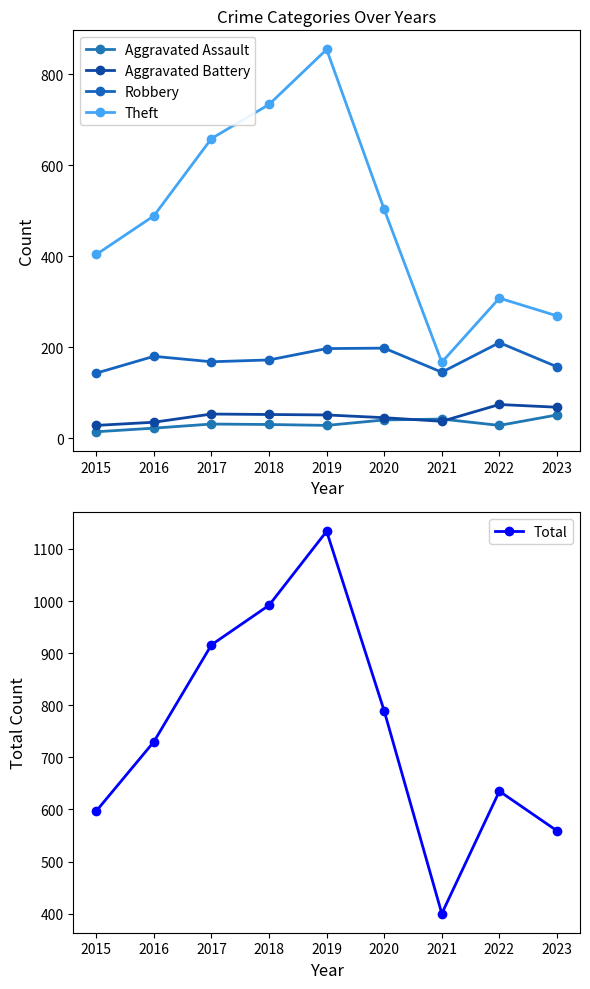

What is the maximum value shown in the chart?

1134